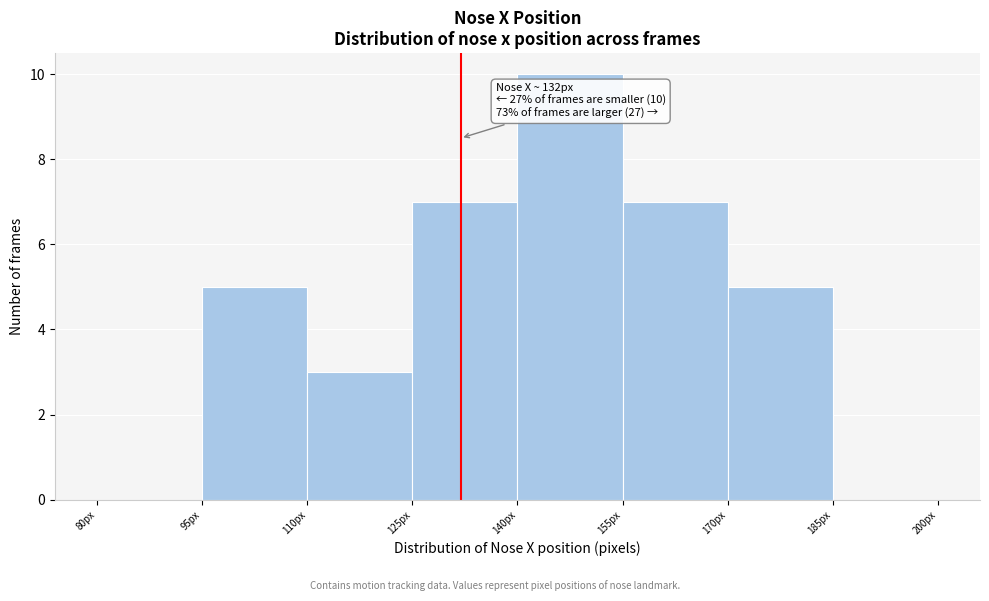

Over which range of the x-axis is the bar tallest?

140 to 155